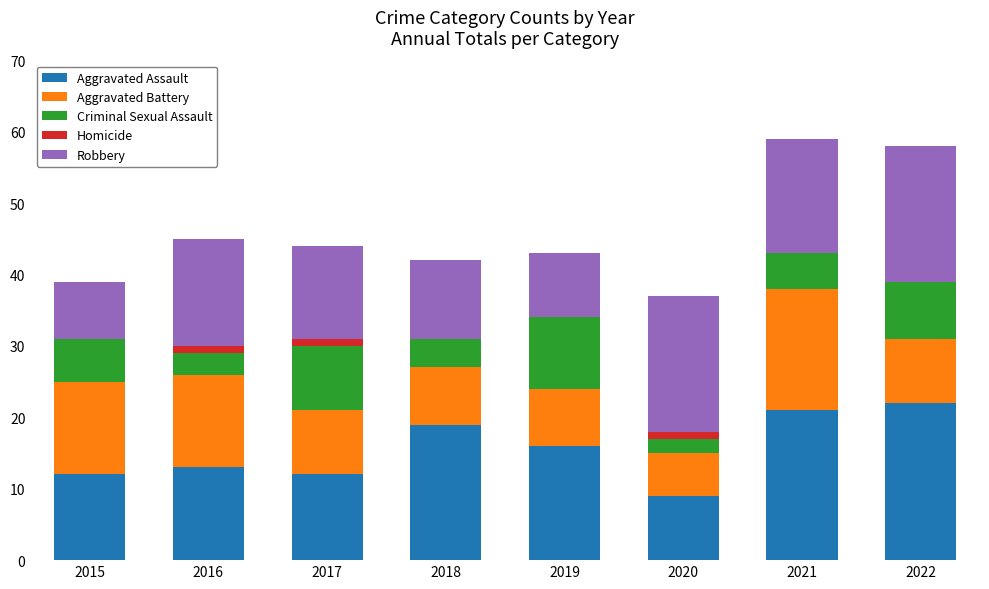

What is the total value across all series at 2022?

58